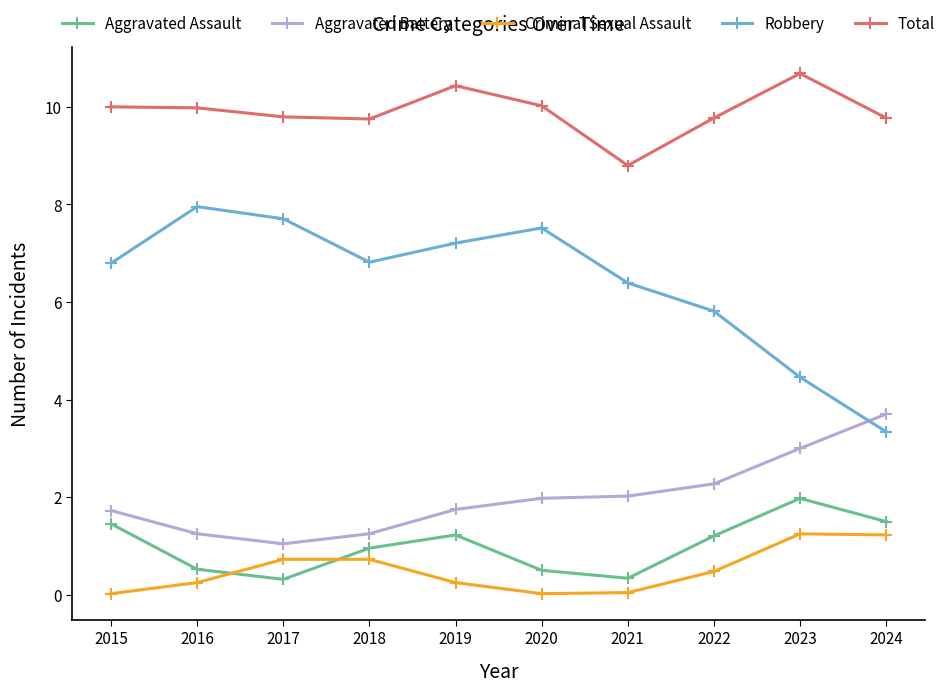

Read the Criminal Sexual Assault value at 2017.

0.7